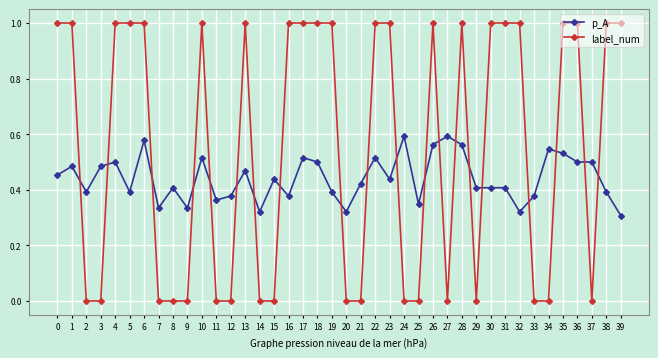

How many intersections are there between label_num and p_A?

20